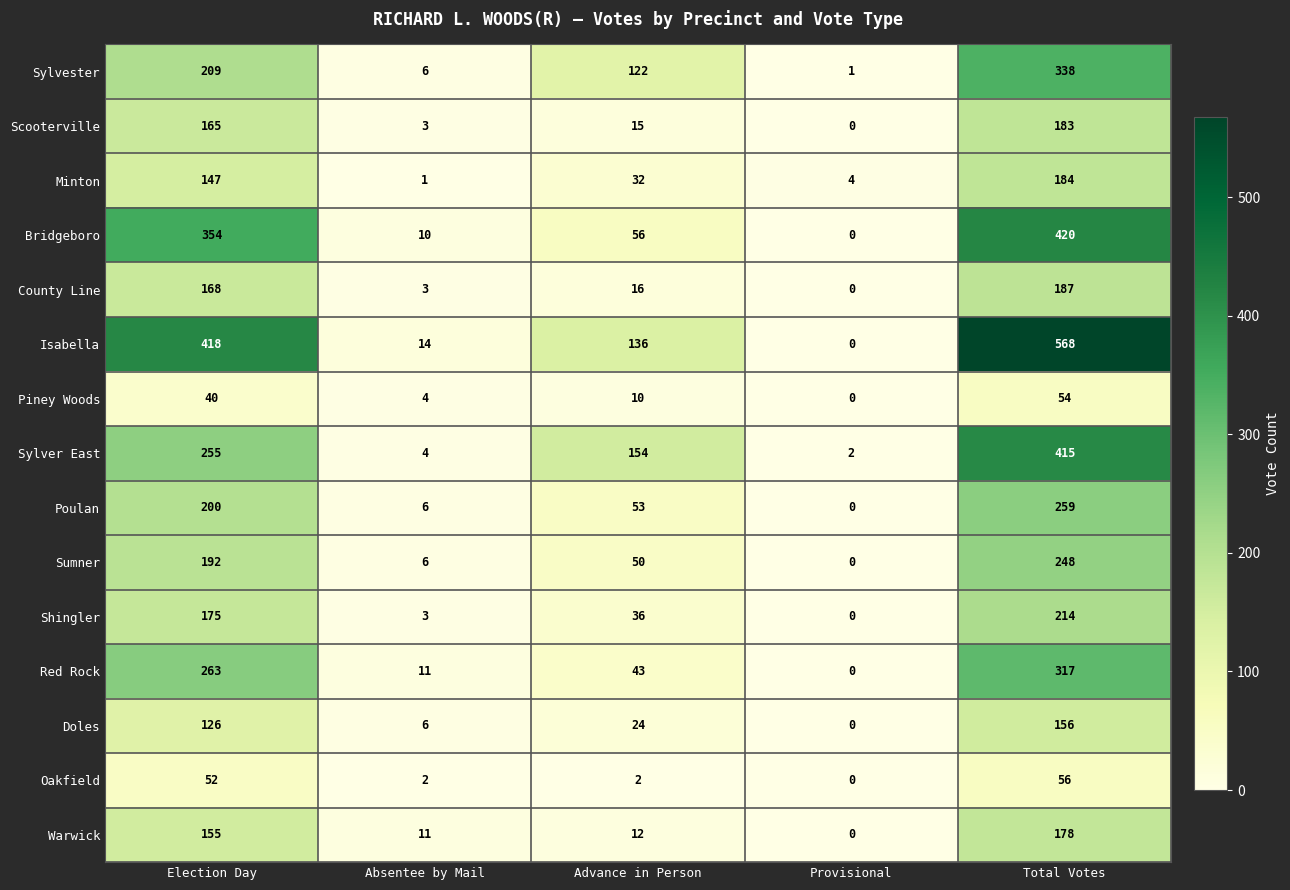

Between Election Day and Total Votes, which series saw the biggest shift?

Sylver East